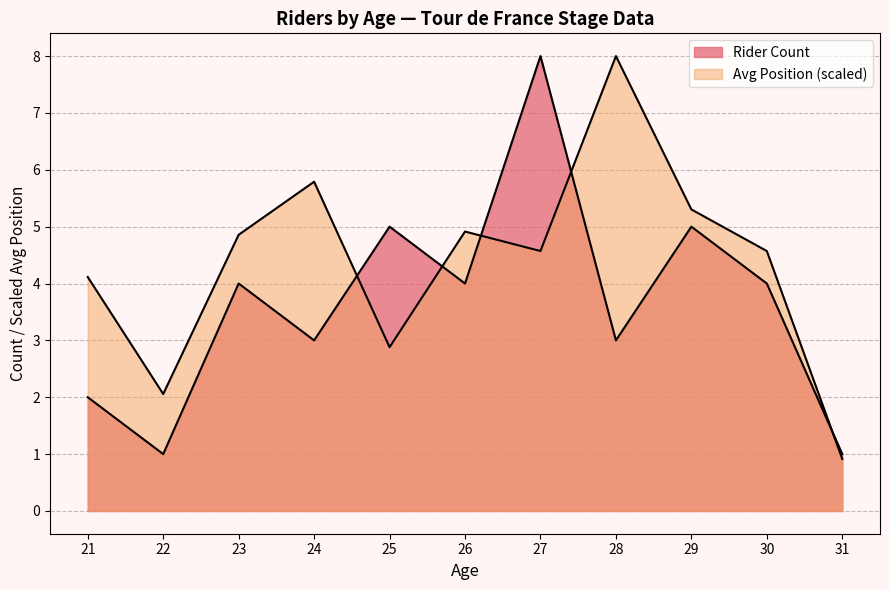

Does the chart display data point markers on the line(s)?

No